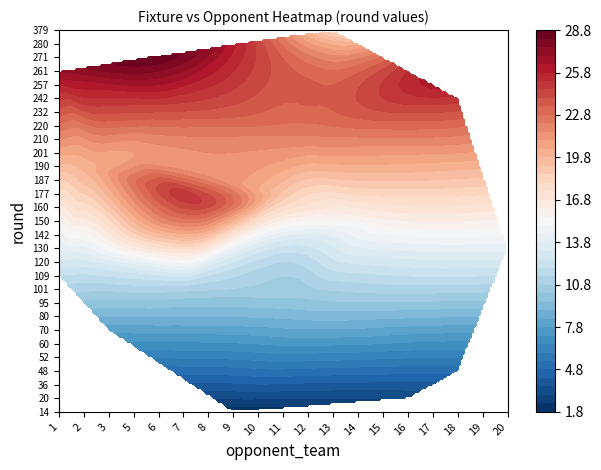

What is the sum of all 5 values?

187